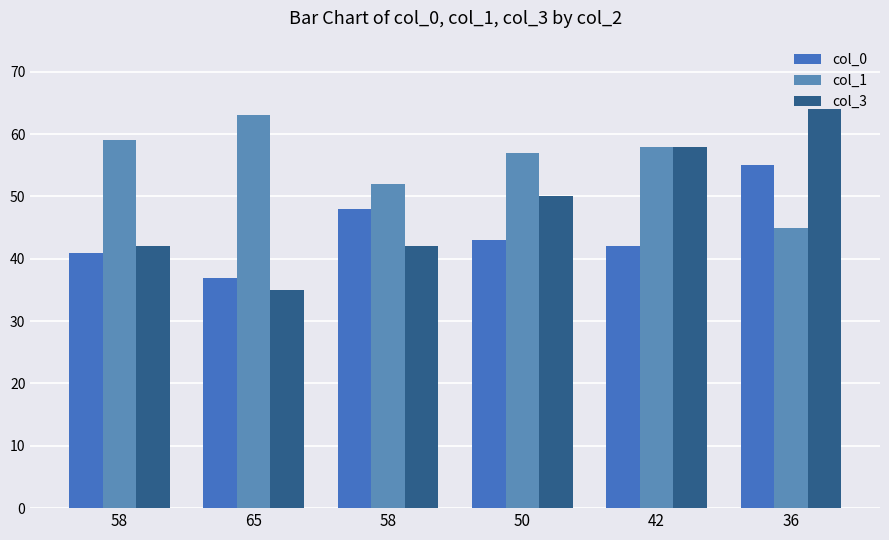

How many groups of bars are there?

6